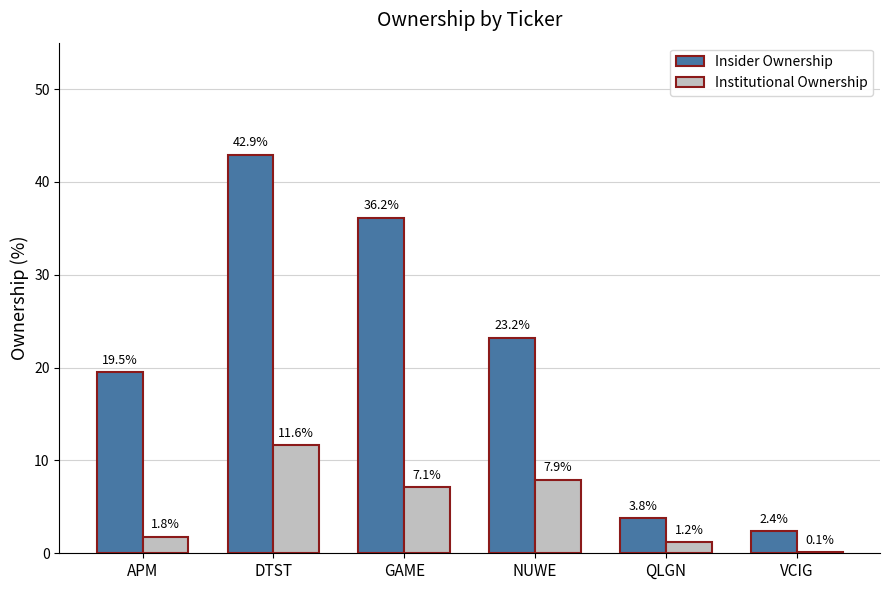

Which series has the largest range (max minus min)?

Insider Ownership